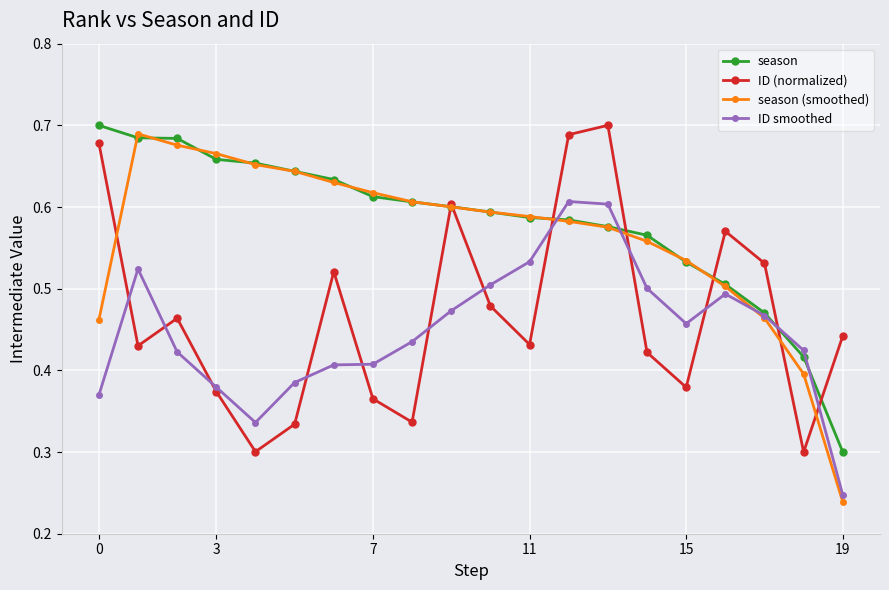

How many season (smoothed) values are between 0 and 1?

20